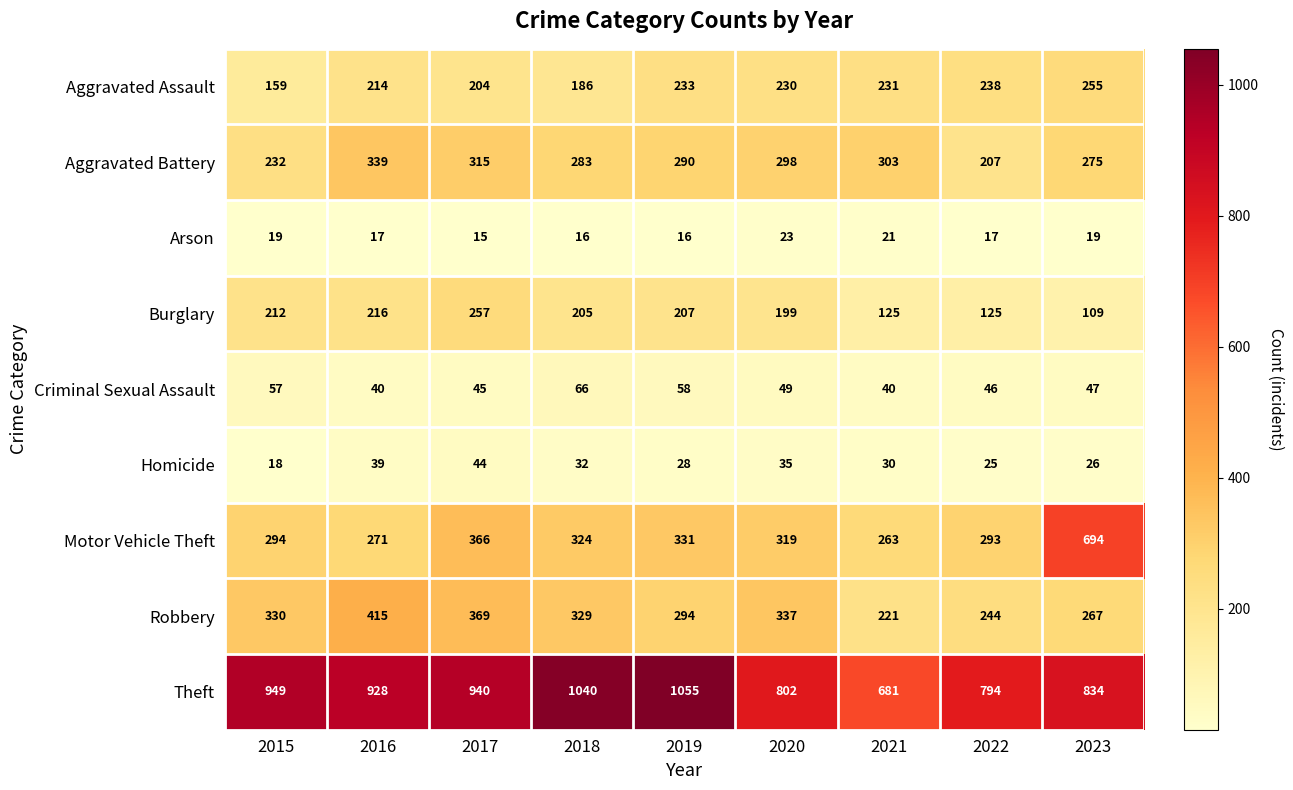

At 2016, list the series in order from smallest to largest.

Arson, Homicide, Criminal Sexual Assault, Aggravated Assault, Burglary, Motor Vehicle Theft, Aggravated Battery, Robbery, Theft